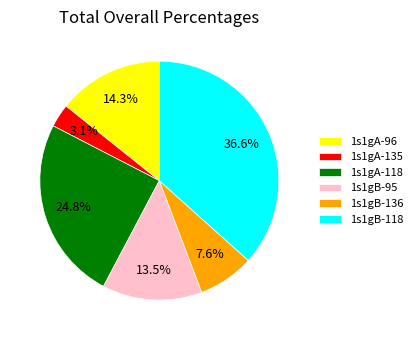

The 1s1gA-118 slice represents 25% of the pie. True or false?

True